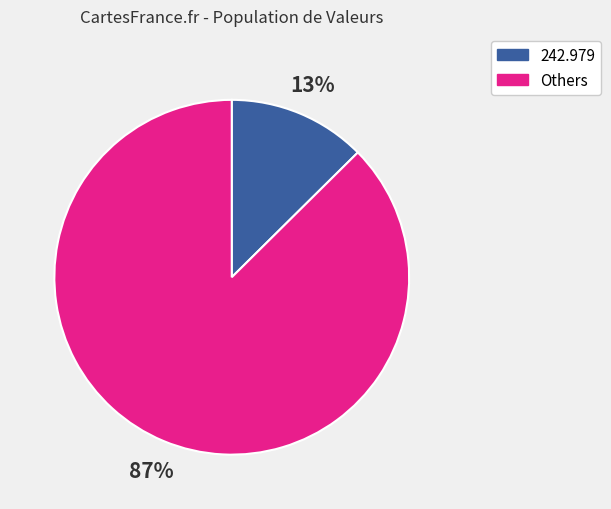

To the nearest percent, what is the average slice percentage?

50%